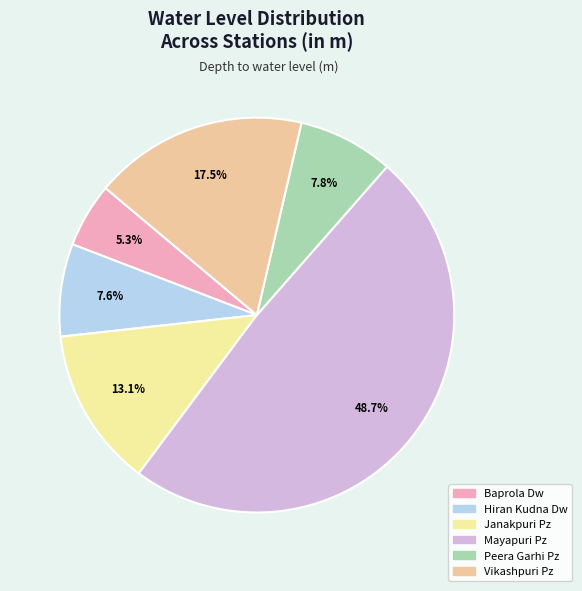

Is the sum of Peera Garhi Pz and Vikashpuri Pz greater than half?

No